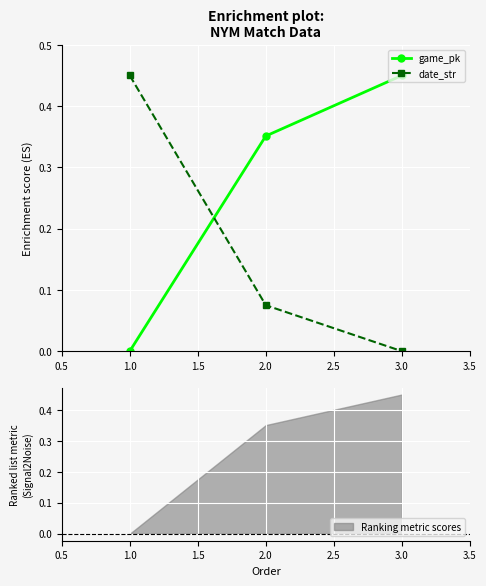

Is the value of game_pk at 2.0 greater than the value of date_str at 3.0?

Yes